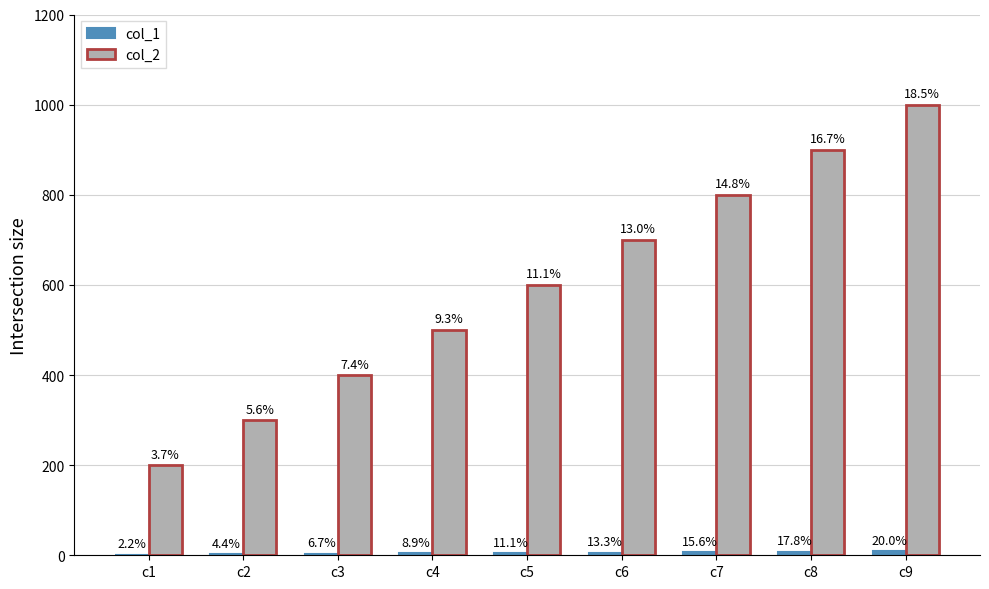

How many groups of bars are there?

9